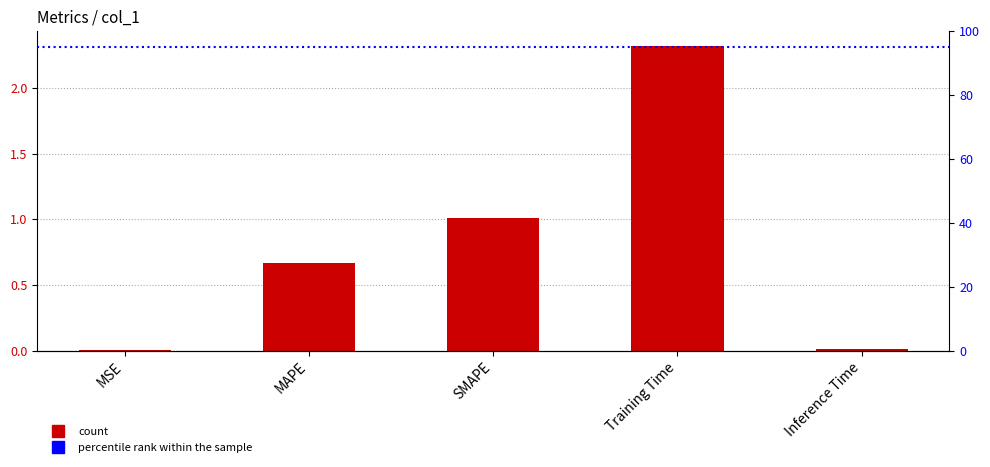

What is the difference between the values at Training Time and MAPE?

1.6